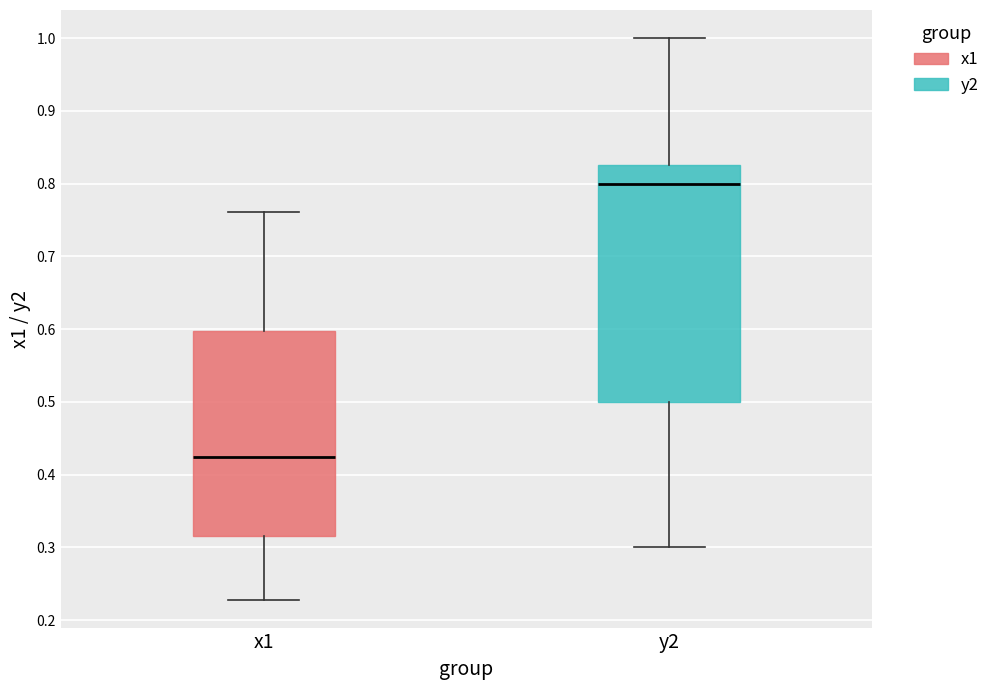

Which box is the tallest, from its lower edge to its upper edge?

y2